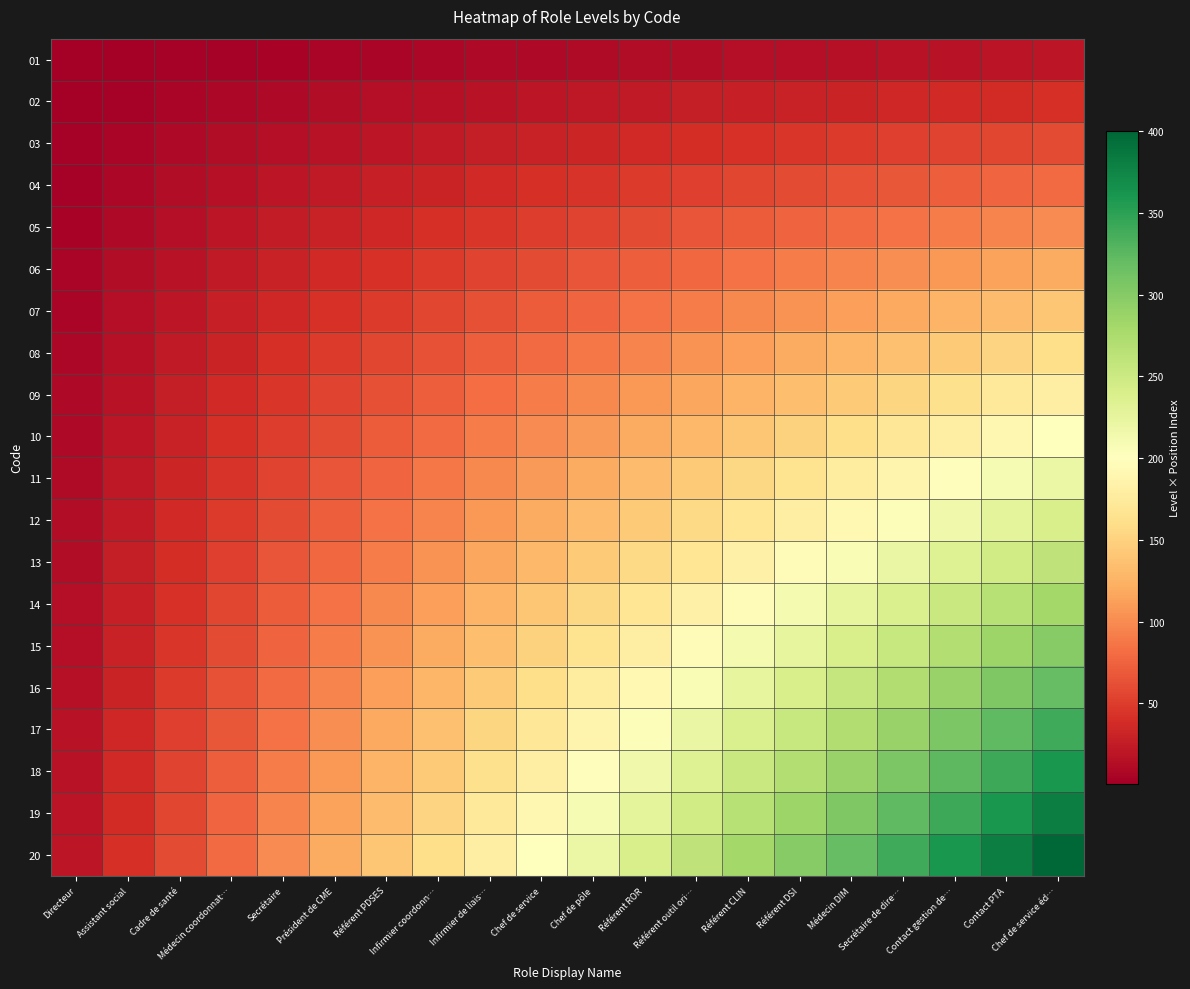

What is the difference between the highest and lowest values at Secrétaire?

95